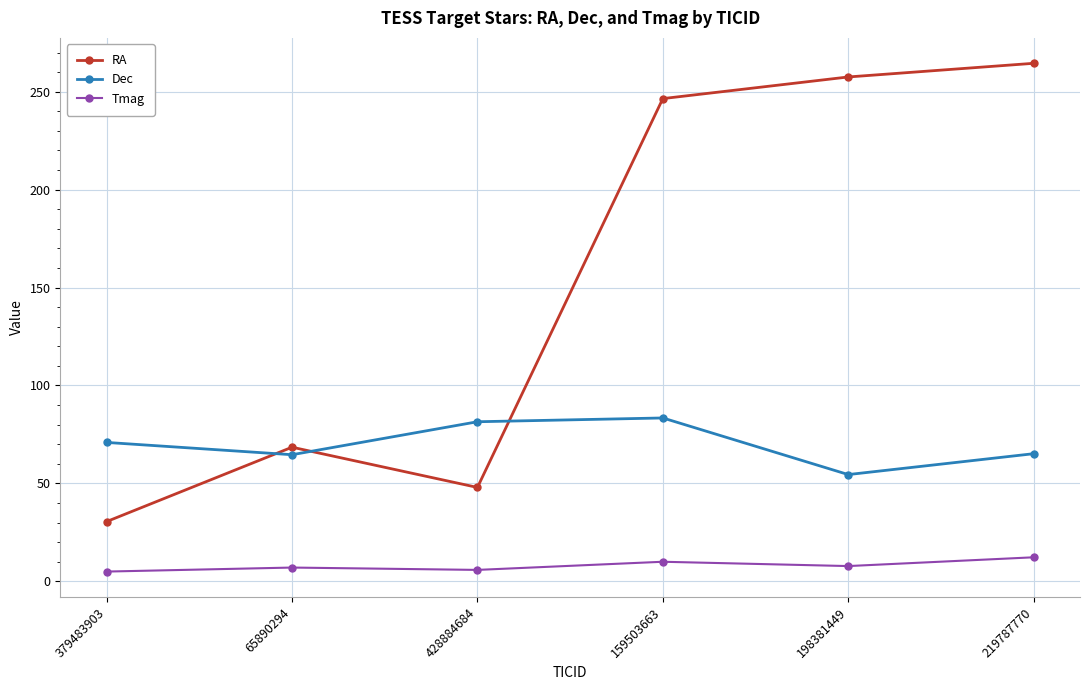

The value of Tmag at 379483903 is 5.0. True or false?

True